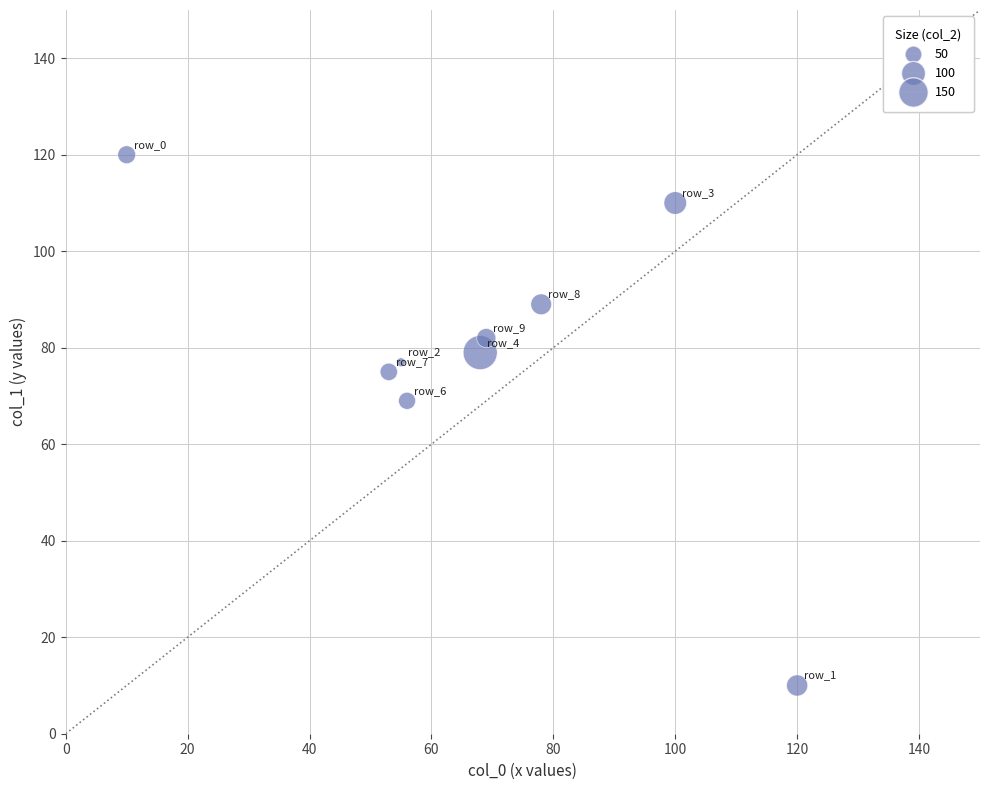

What Y value in the scatter plot is closest to 65?

69